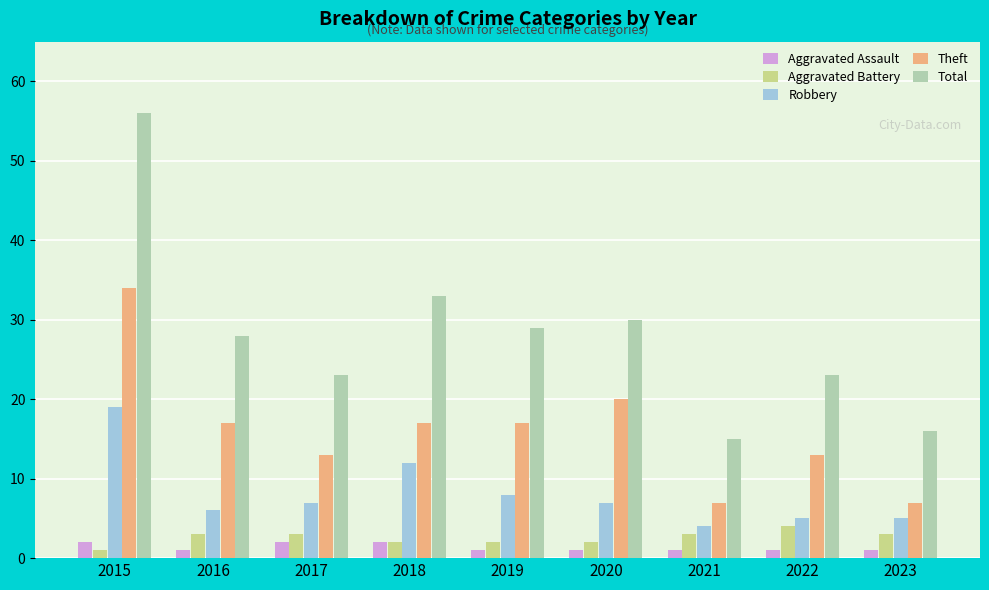

At which category is the sum across all series the highest?

2015